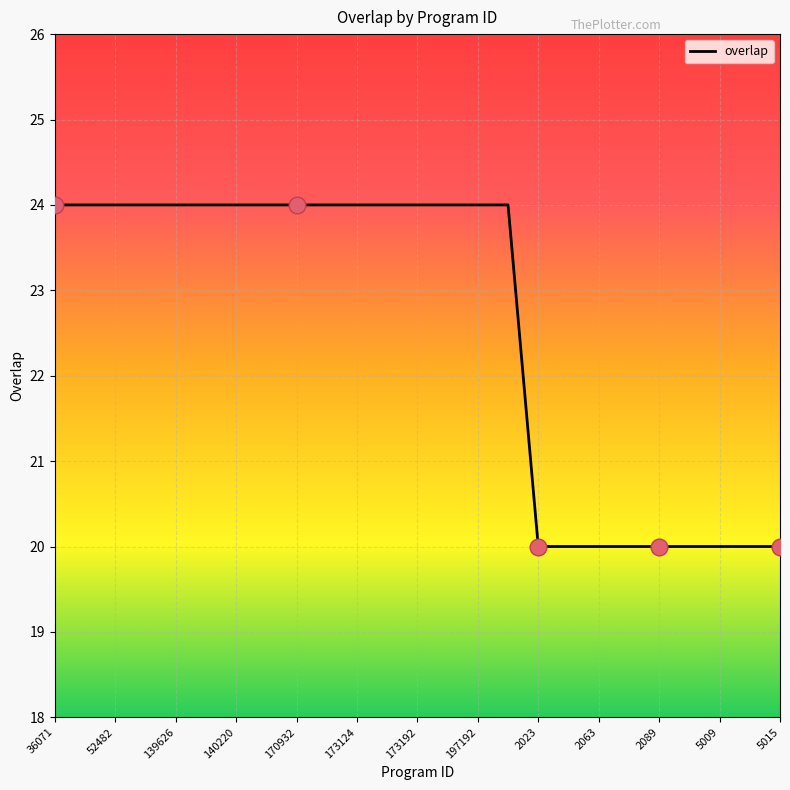

What is the maximum value shown in the chart?

24